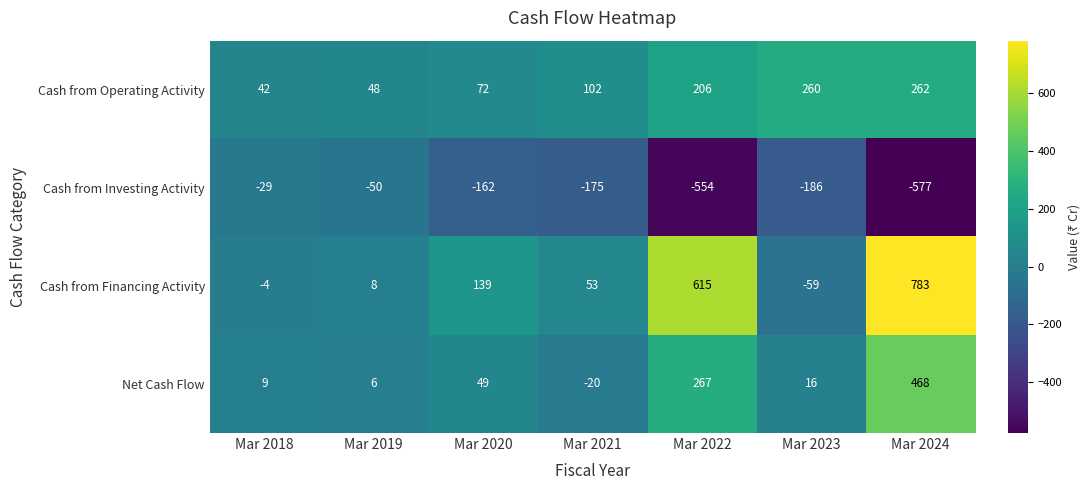

What is the average value of the Net Cash Flow series?

114